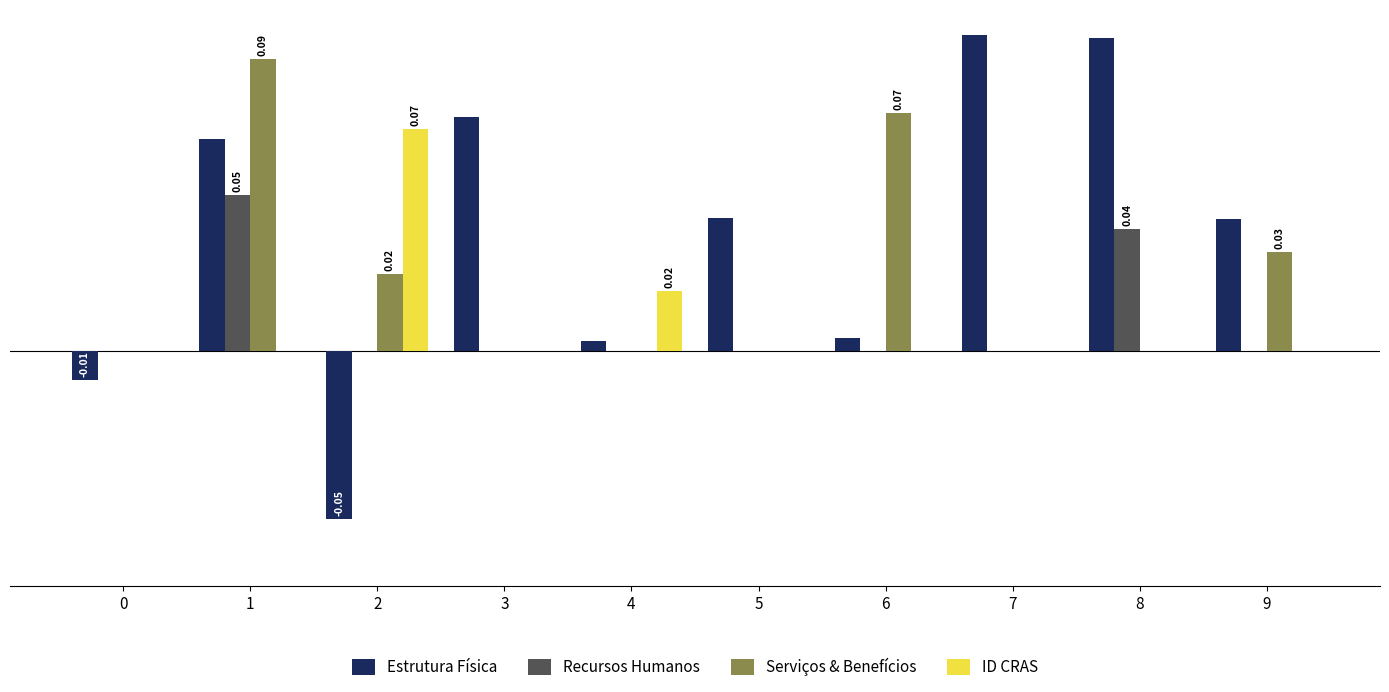

Reading left to right, list all the values displayed in this chart.

Estrutura Física: -0.0	0.1	-0.1	0.1	0.0	0.0	0.0	0.1	0.1	0.0
Recursos Humanos: 0.0	0.0	0.0	0.0	0.0	0.0	0.0	0.0	0.0	0.0
Serviços & Benefícios: 0.0	0.1	0.0	0.0	0.0	0.0	0.1	0.0	0.0	0.0
ID CRAS: 0.0	0.0	0.1	0.0	0.0	0.0	0.0	0.0	0.0	0.0